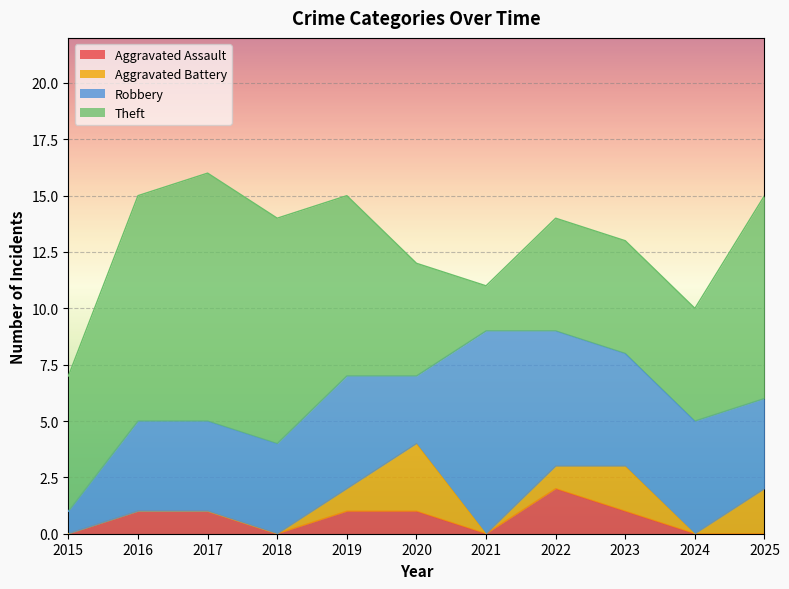

What is the spread (max minus min) of values at 2021?

9